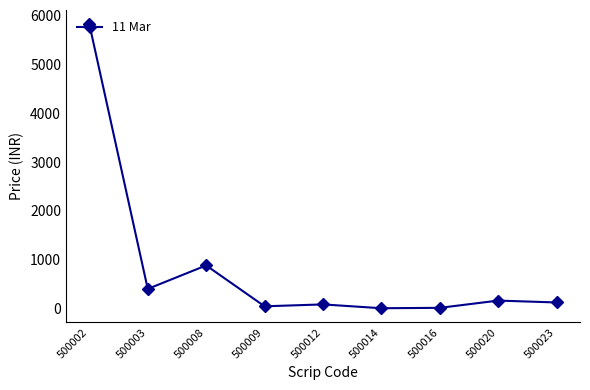

Where is the first local minimum?

500003